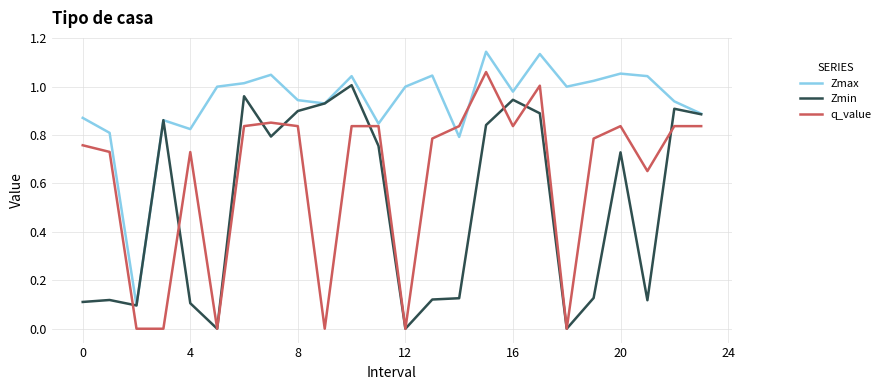

List the series in order of their overall mean, lowest first.

Zmin, q_value, Zmax